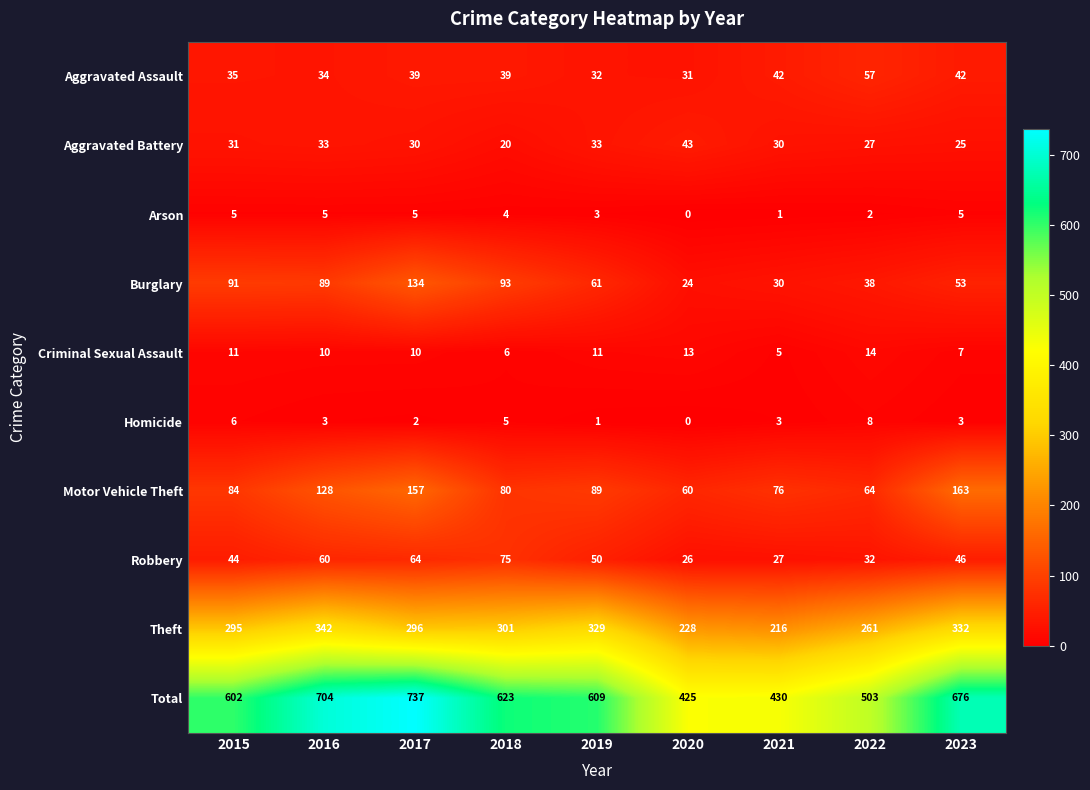

At which category is the sum across all series the highest?

2017